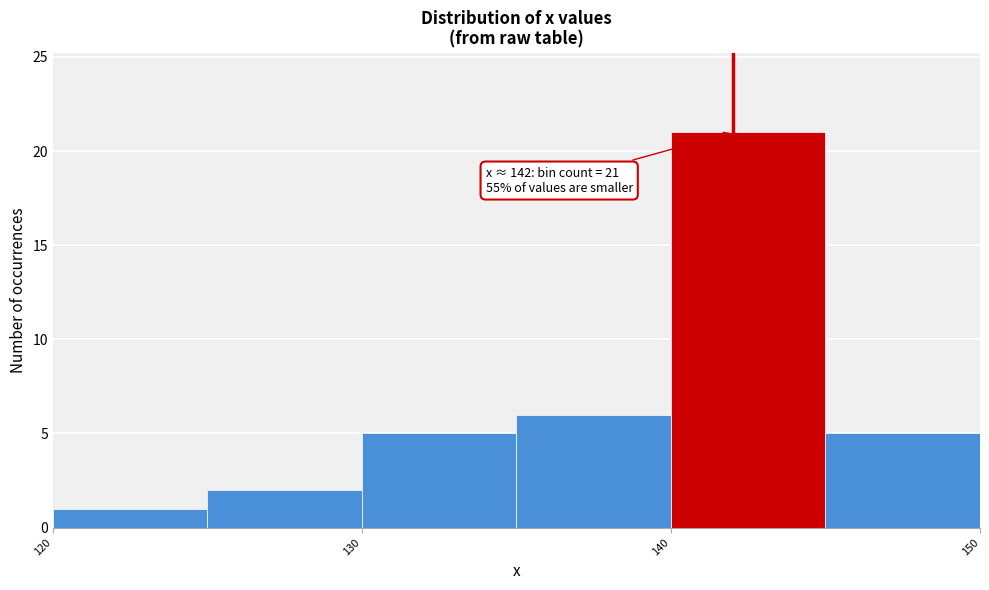

Over which range of the x-axis is the bar tallest?

140 to 145